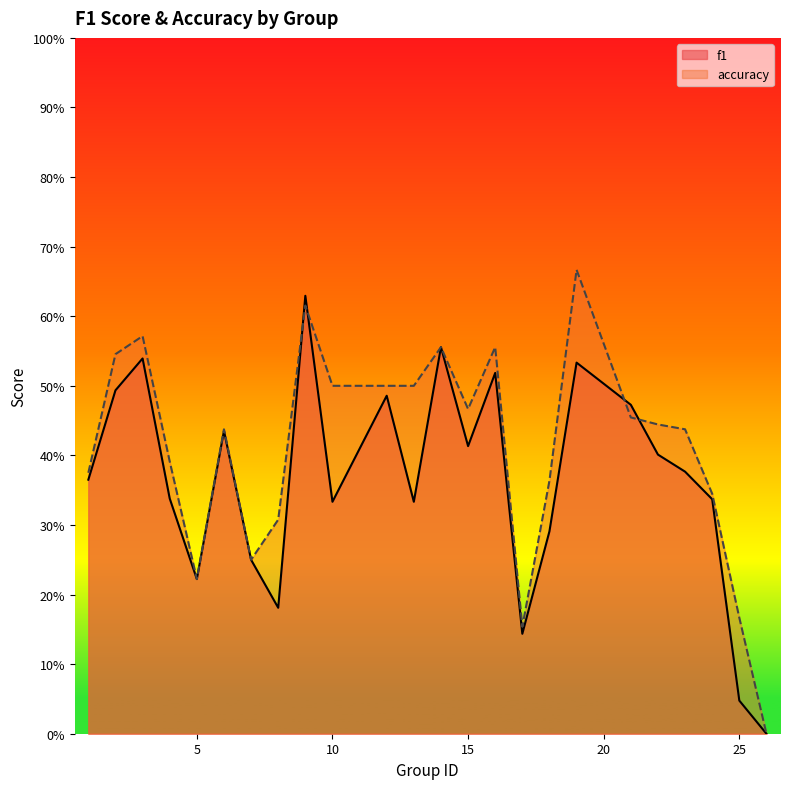

What is the maximum value shown in the chart?

0.7